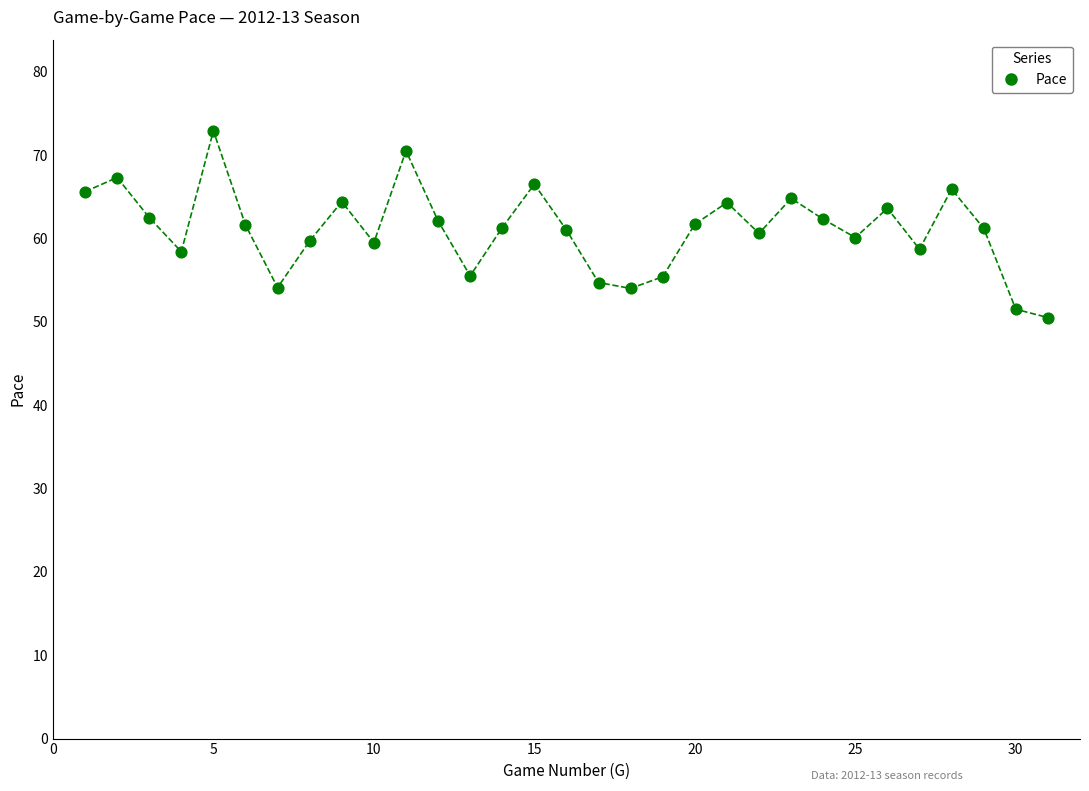

What is the range of X values (max minus min)?

30.0